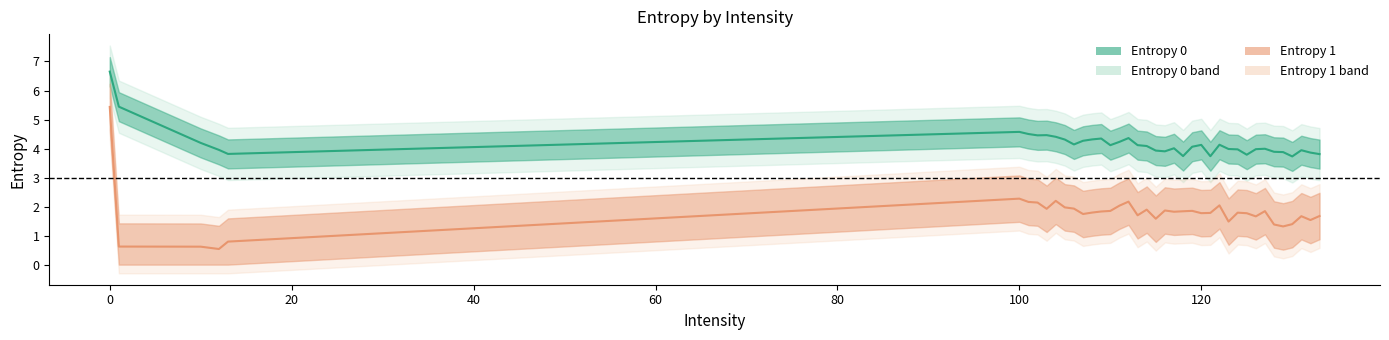

How many lines are shown in the chart?

2